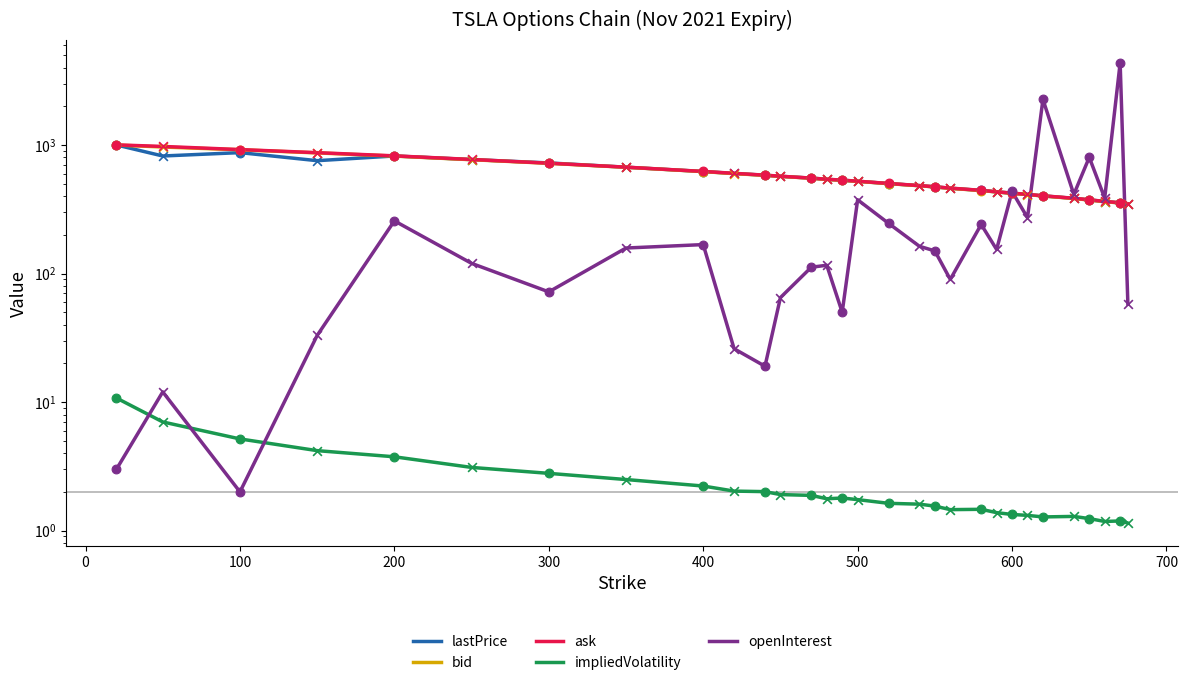

Which series has the largest total across all categories?

ask